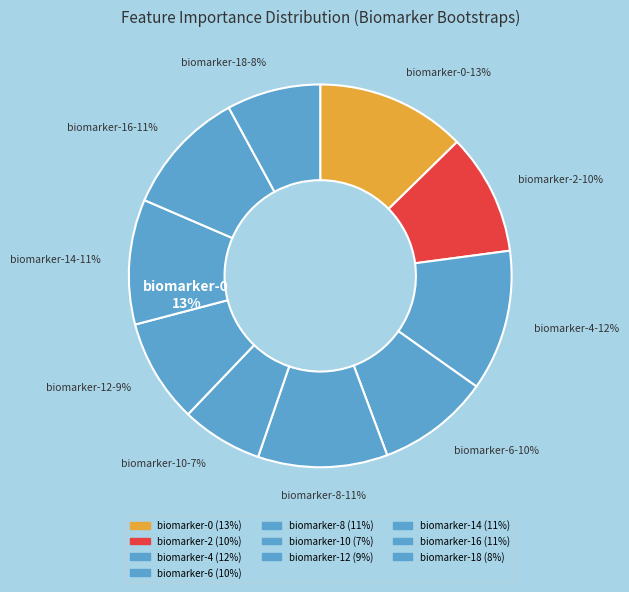

Between biomarker-6 and biomarker-0, which is larger?

biomarker-0